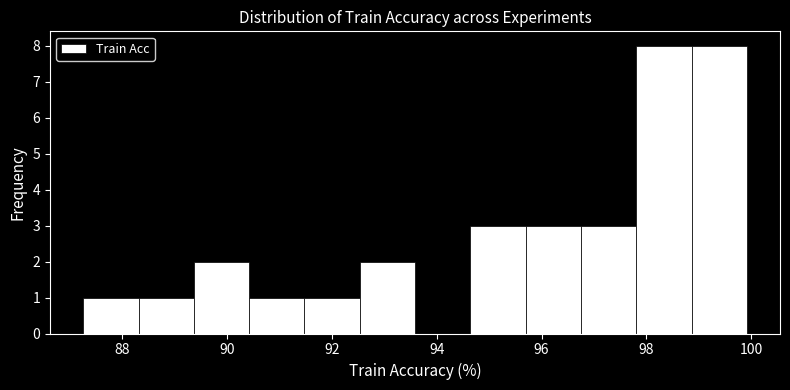

What is the height of the bar covering 89.4 to 90.4 on the x-axis? Neither the bar edges nor the heights are printed on the chart, so give them approximately, as read against the axes.

2